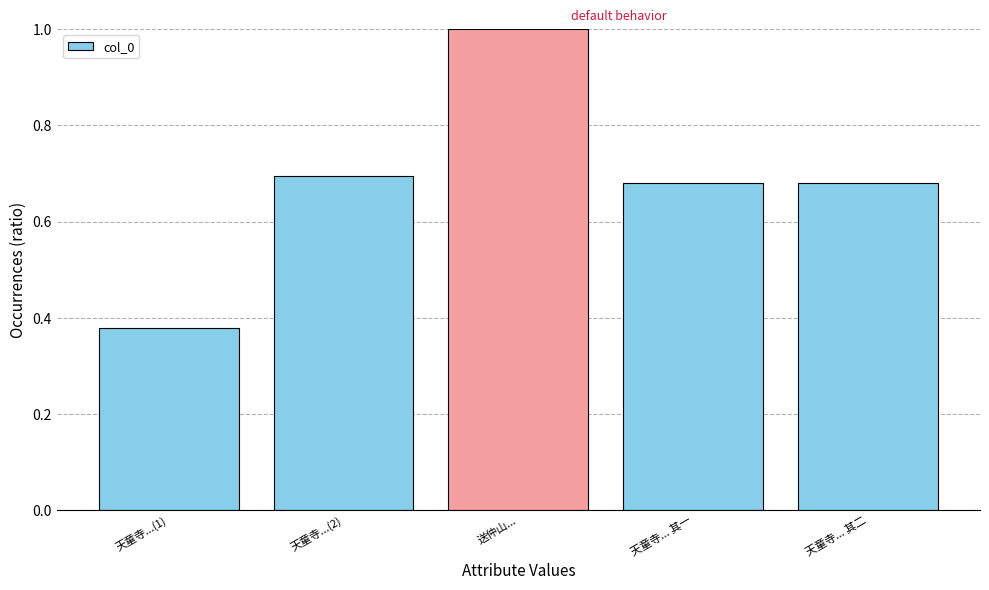

Where is the data nearest to the value 0?

天童寺...(1)